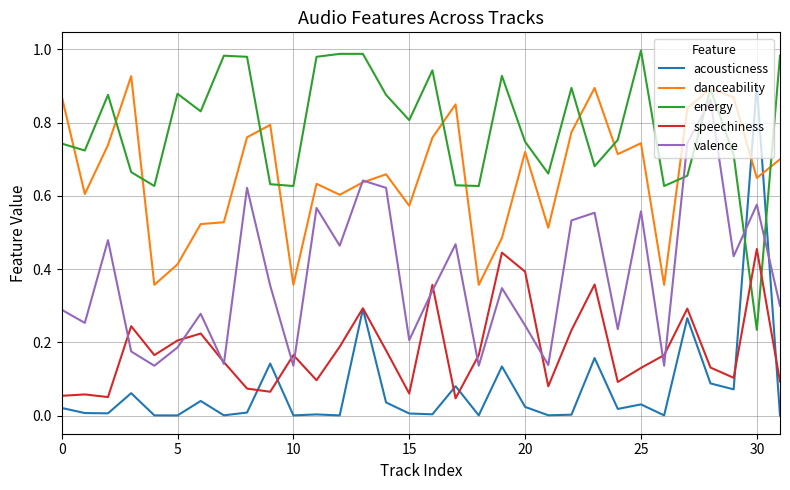

Does the chart display data point markers on the line(s)?

No